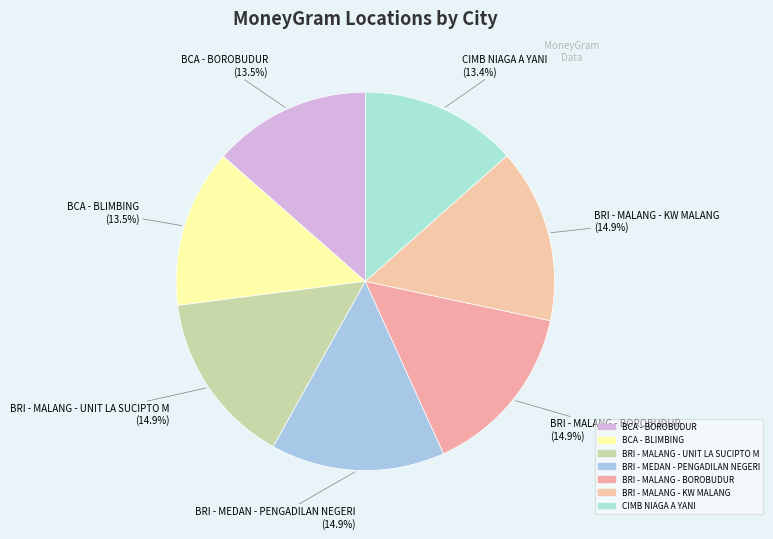

Is there any slice that represents more than half of the pie?

No